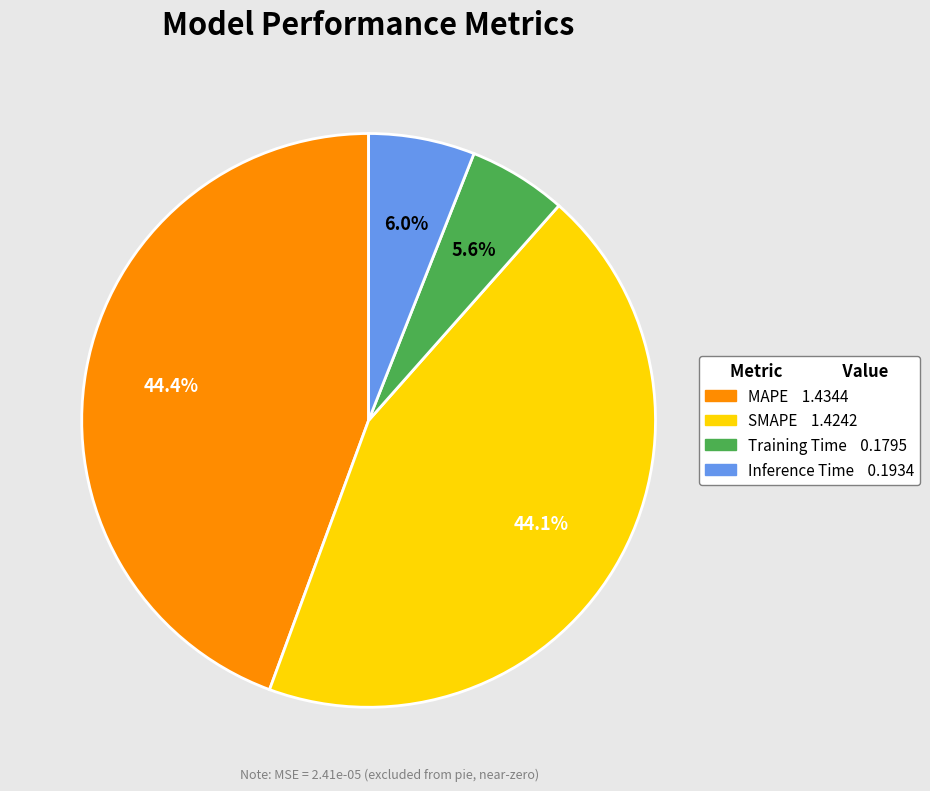

What portion of the pie excludes MAPE?

55.6%